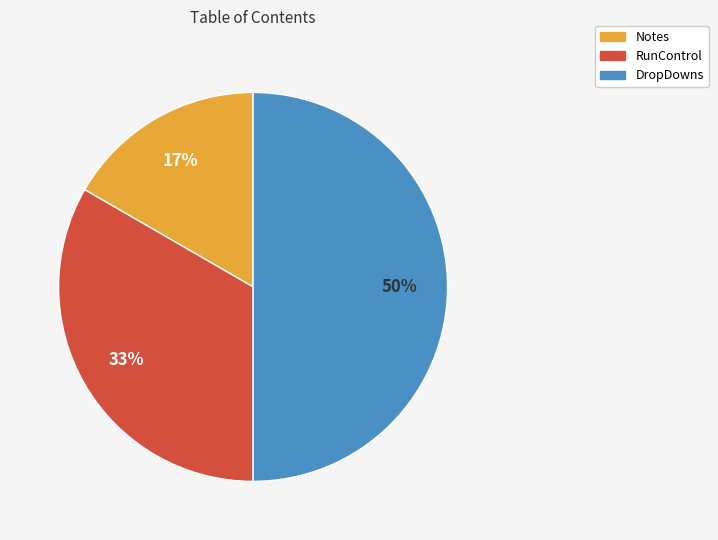

Which has a higher value, RunControl or DropDowns?

DropDowns